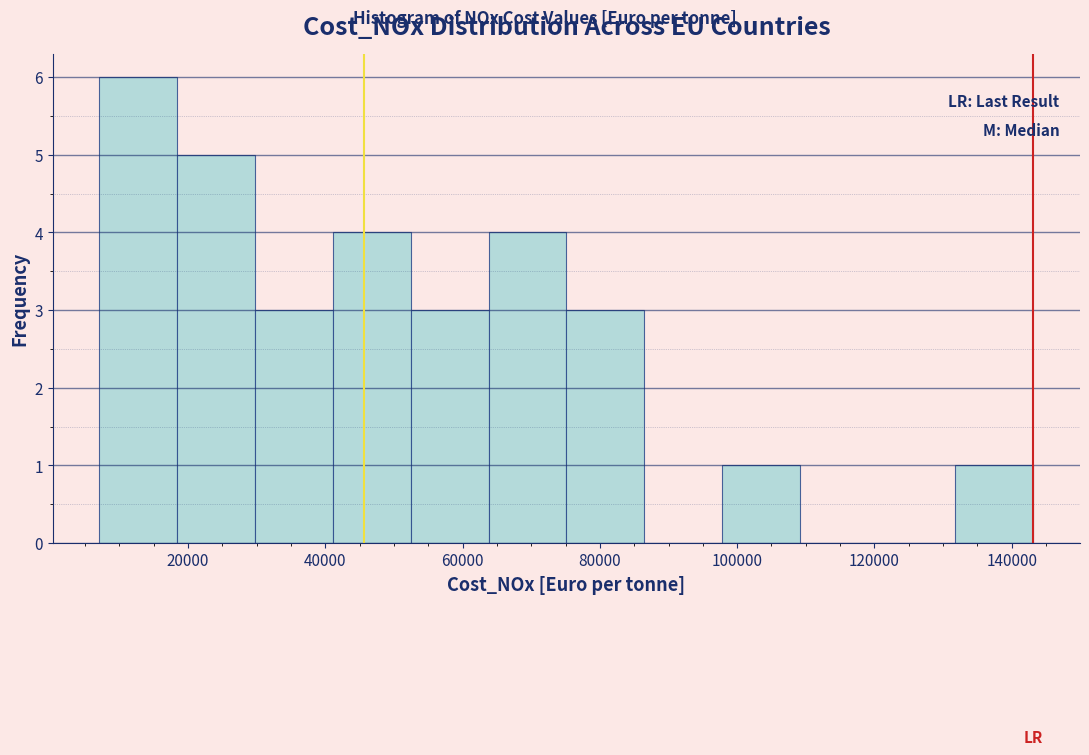

Which range on the x-axis has the tallest bar?

8000 to 18000